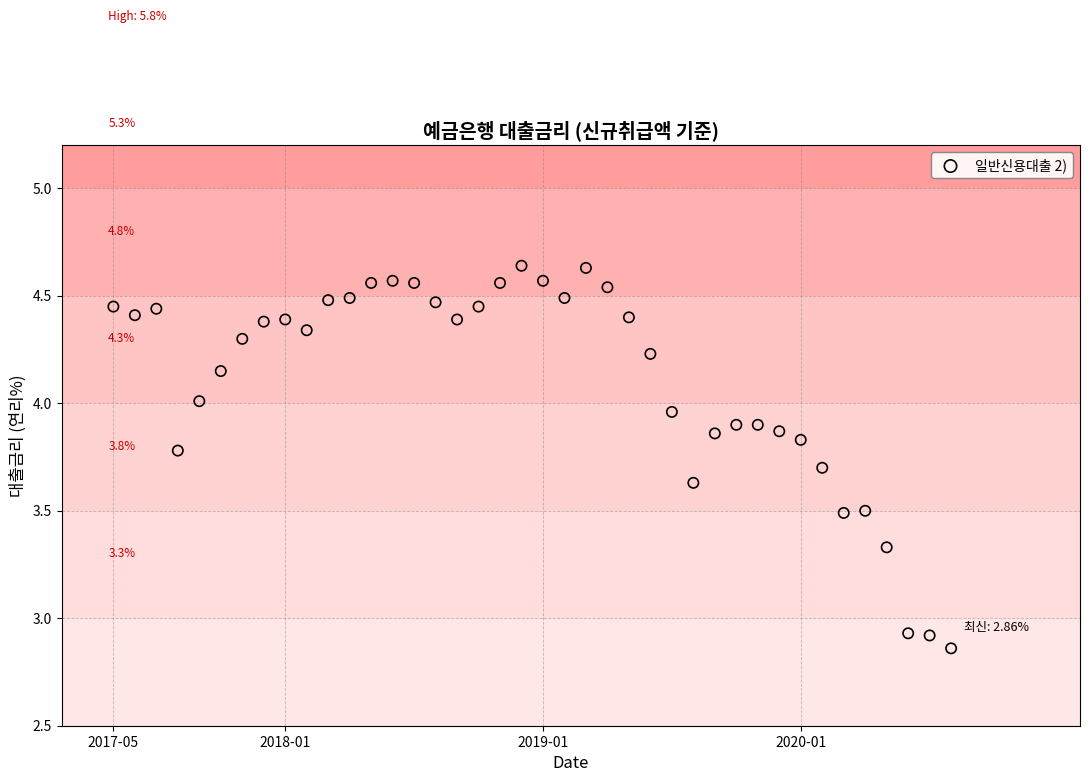

What is the range of X values (max minus min)?

3.2